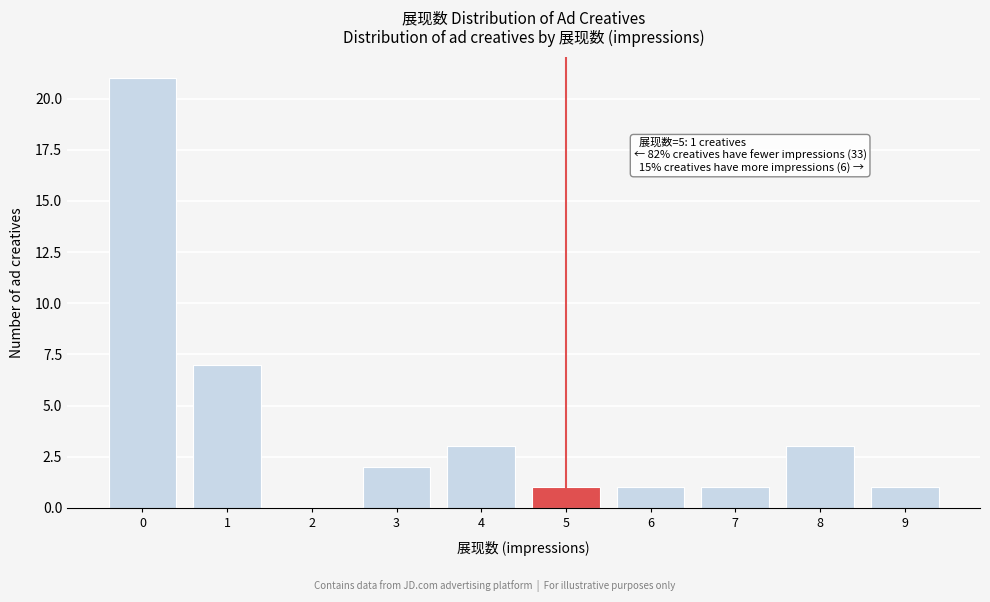

Reading left to right, what are all the values shown in this chart?

0=21	1=7	2=0	3=2	4=3	5=1	6=1	7=1	8=3	9=1